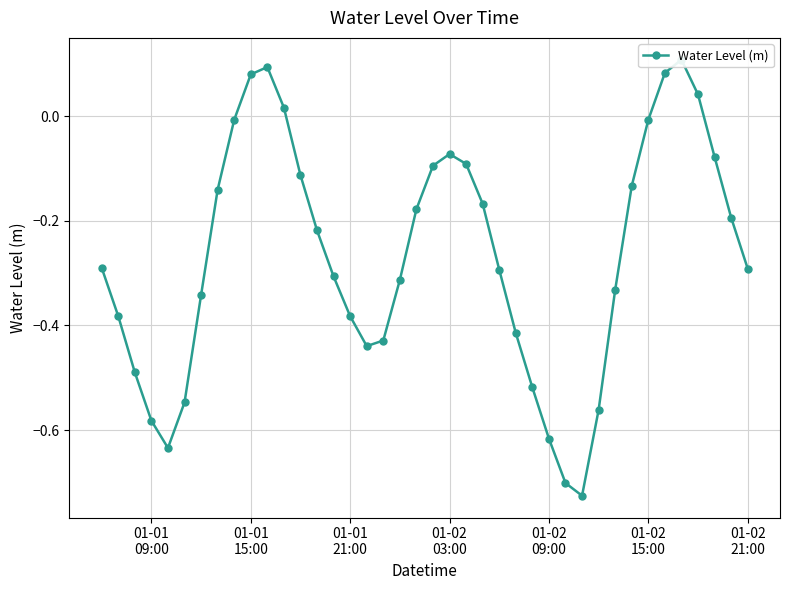

True or false: there are more than 1 points higher than both neighbors.

True